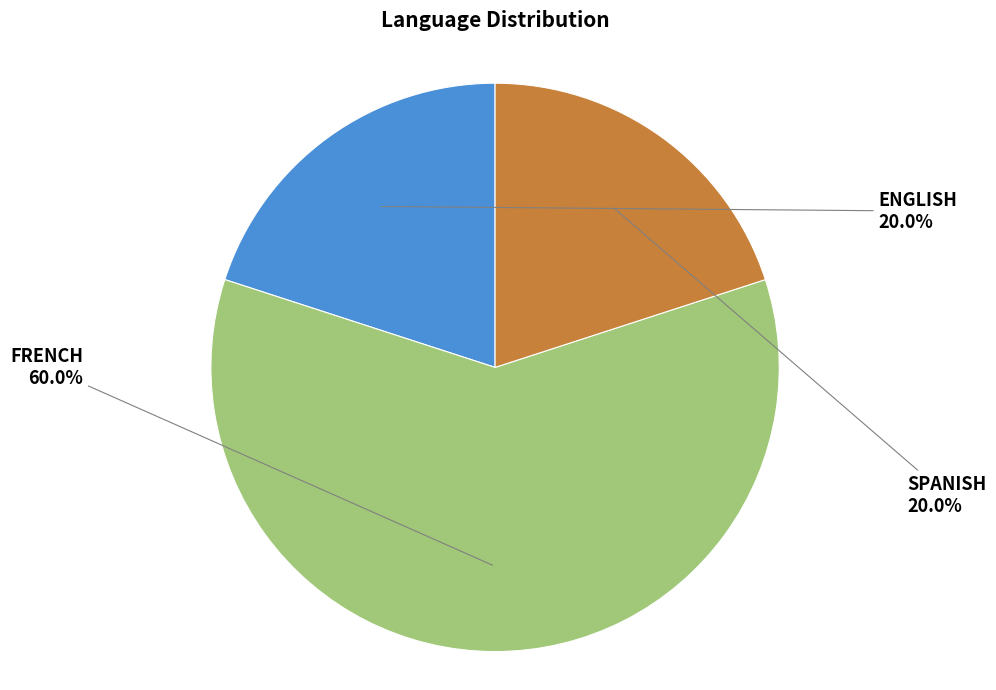

Does any single category account for the majority?

Yes